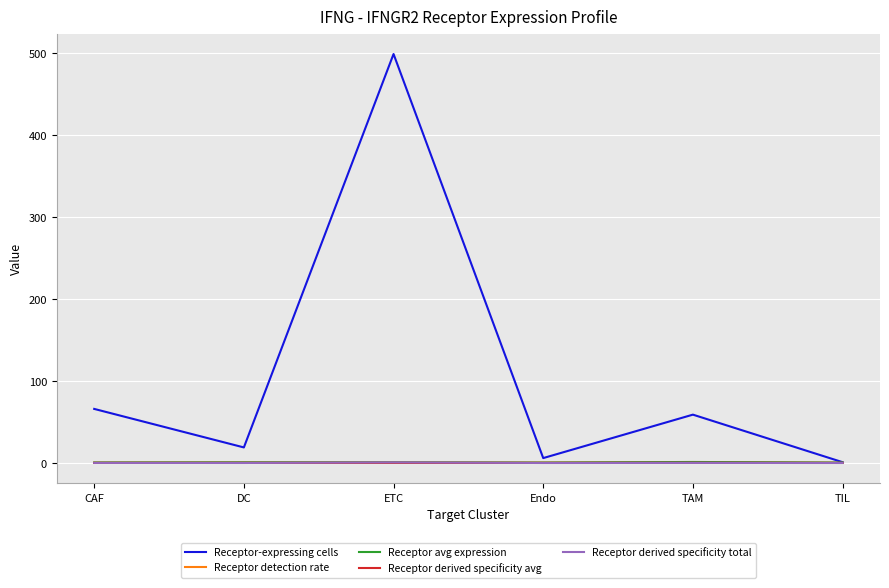

What is the total value across all series at DC?

20.5